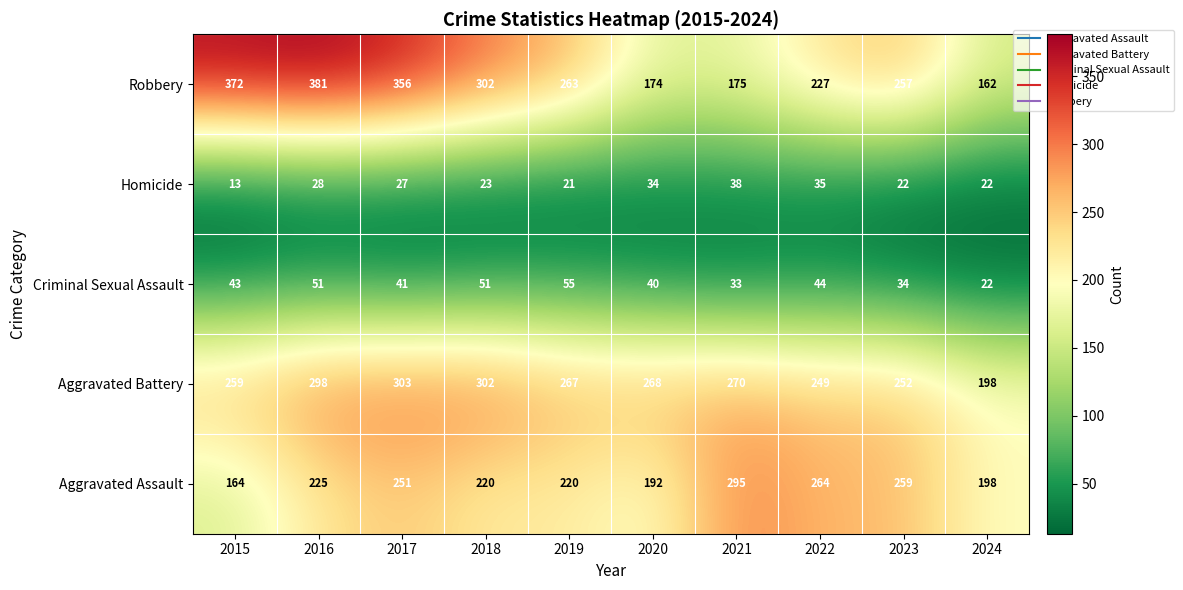

What is the difference between the second highest and minimum values in the Criminal Sexual Assault series?

29